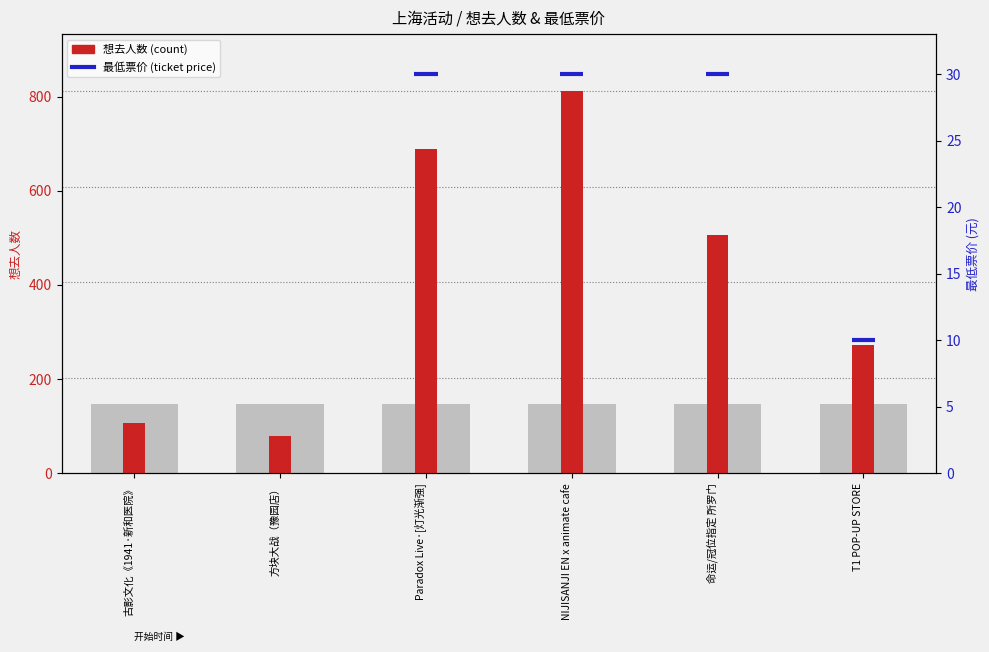

What is the smallest value displayed?

79